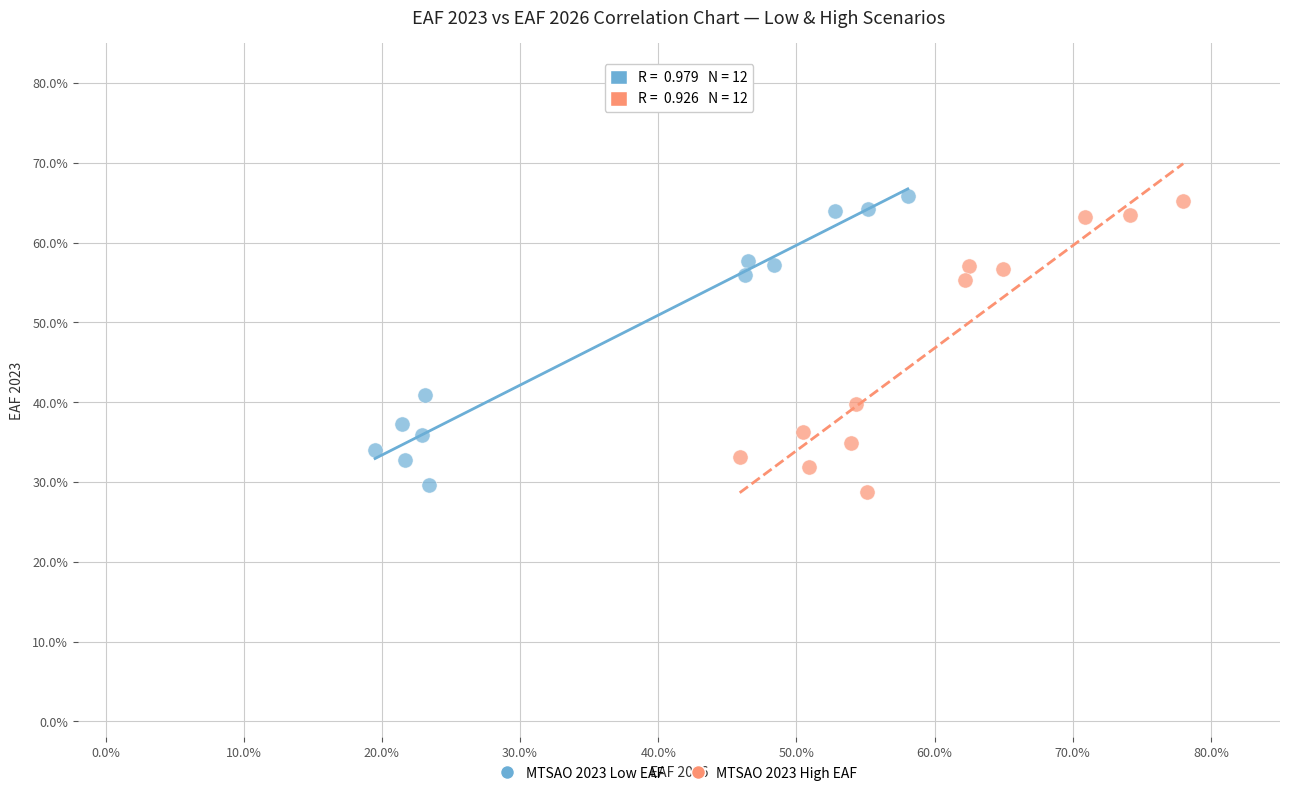

What are all the series names shown in the legend?

MTSAO 2023 Low EAF, MTSAO 2023 High EAF